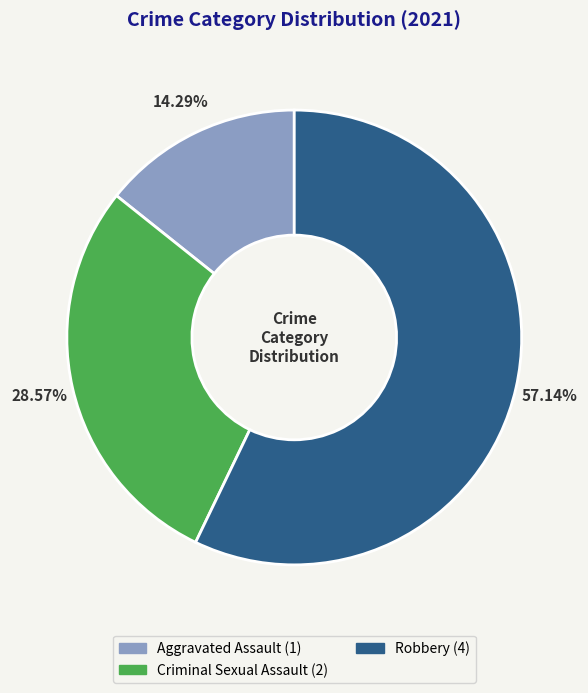

Is there any slice that represents more than half of the pie?

Yes